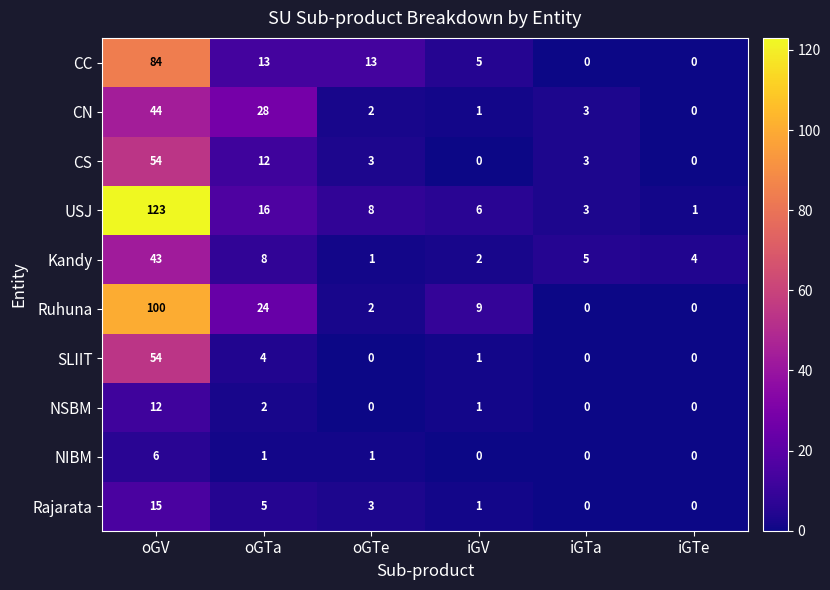

How many categories are shown in the chart?

6